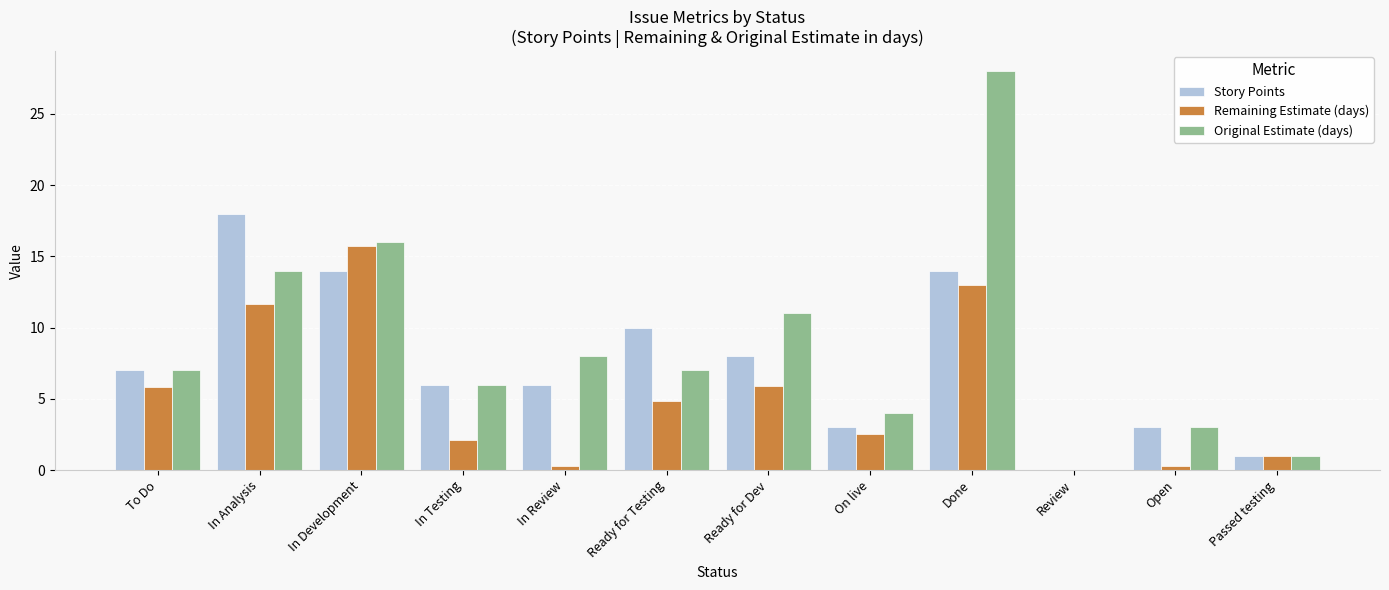

Which series has the largest total across all categories?

Original Estimate (days)